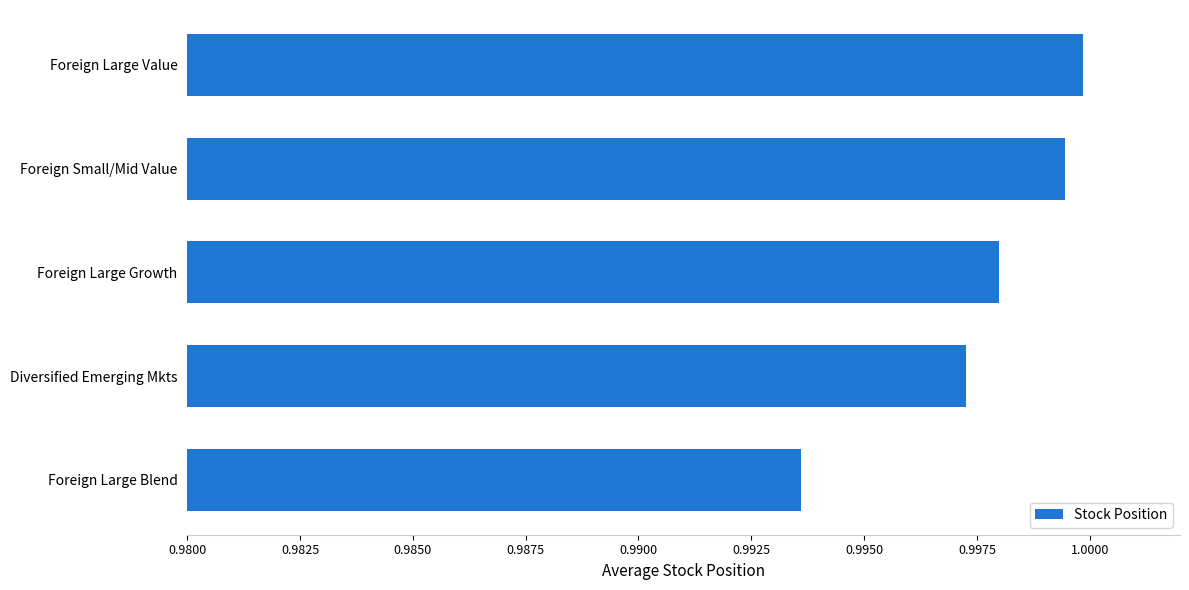

List the labels in order of value, largest first.

Foreign Large Value, Foreign Small/Mid Value, Foreign Large Growth, Diversified Emerging Mkts, Foreign Large Blend